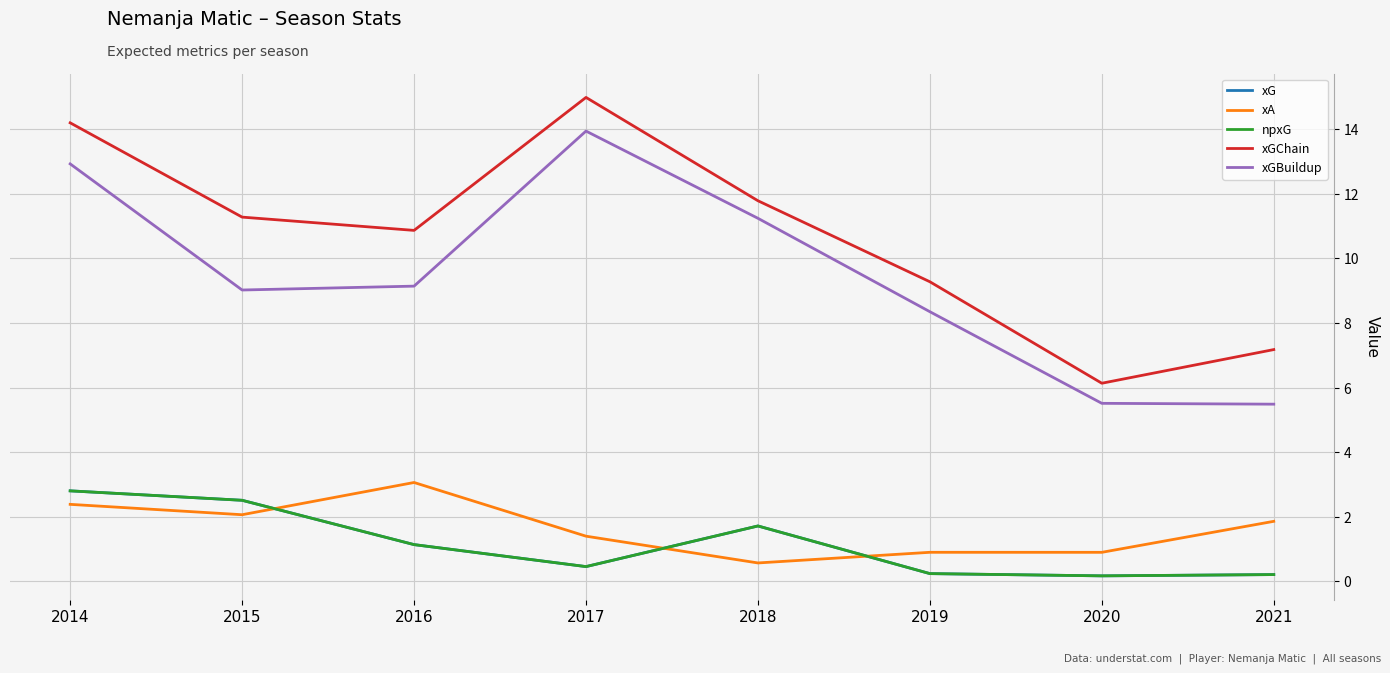

What is the sum of all xGChain values?

85.7